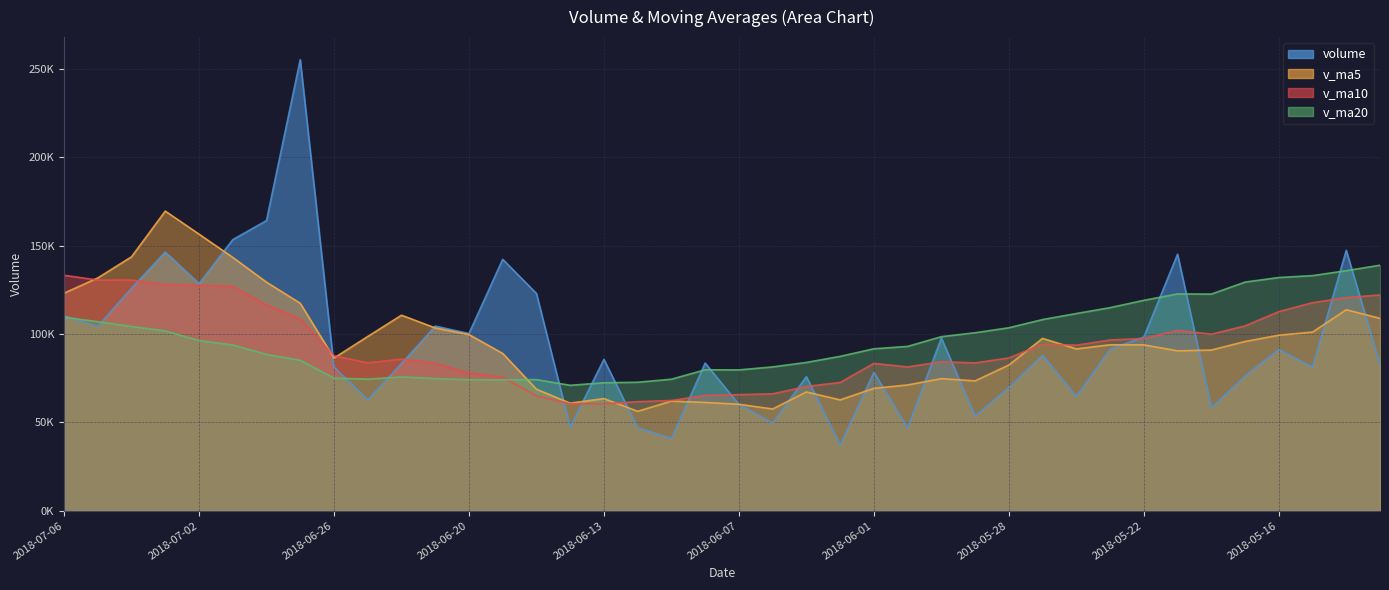

What is the label of the 7th point from the left?

2018-06-28